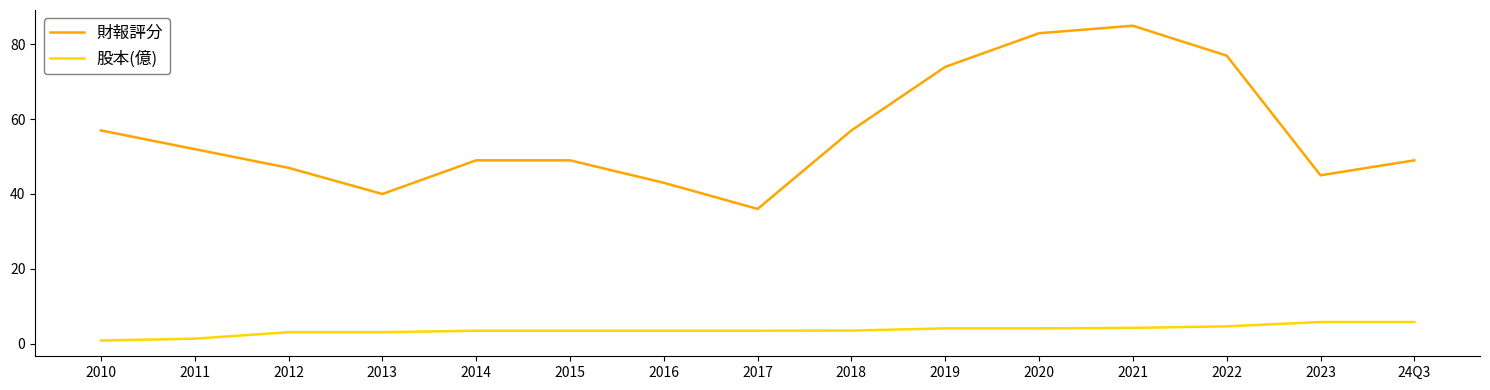

Read the 財報評分 value at 2013.

40.0